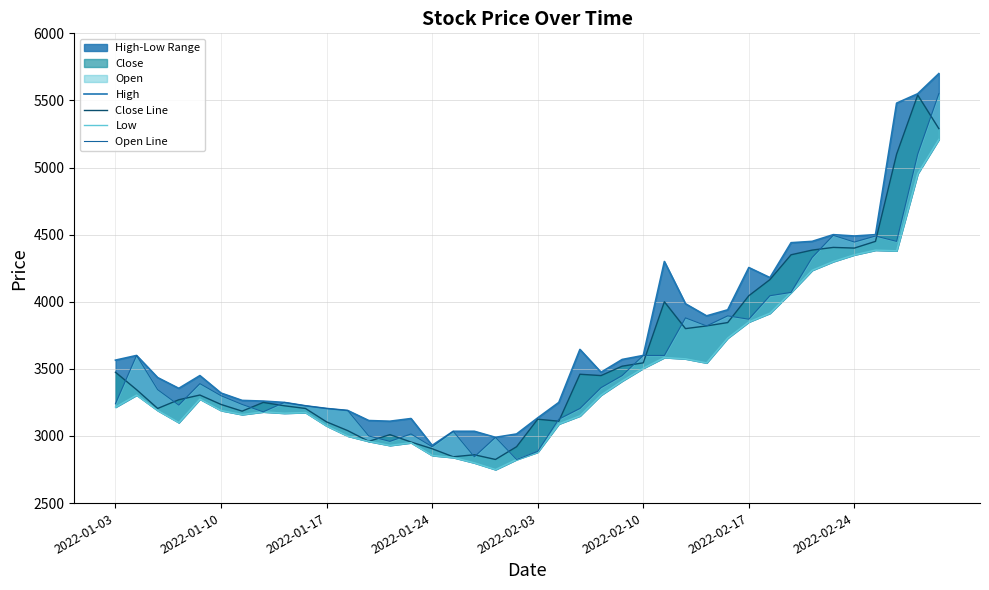

What is the value of the High point at the 37th from the left?

4500